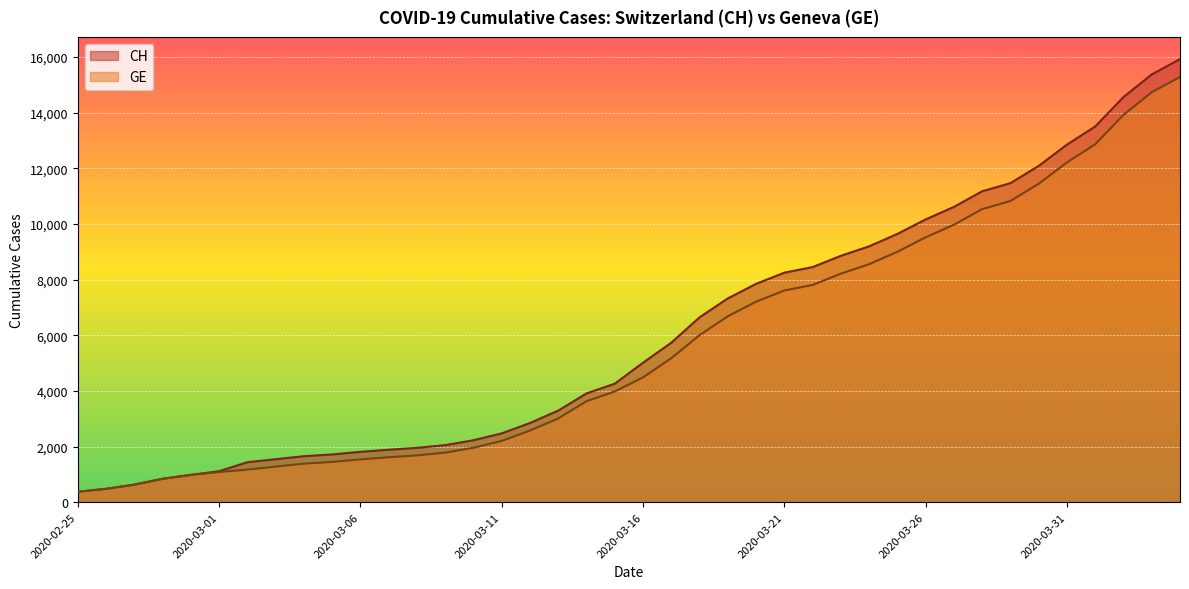

At which label does CH reach its minimum?

2020-02-25